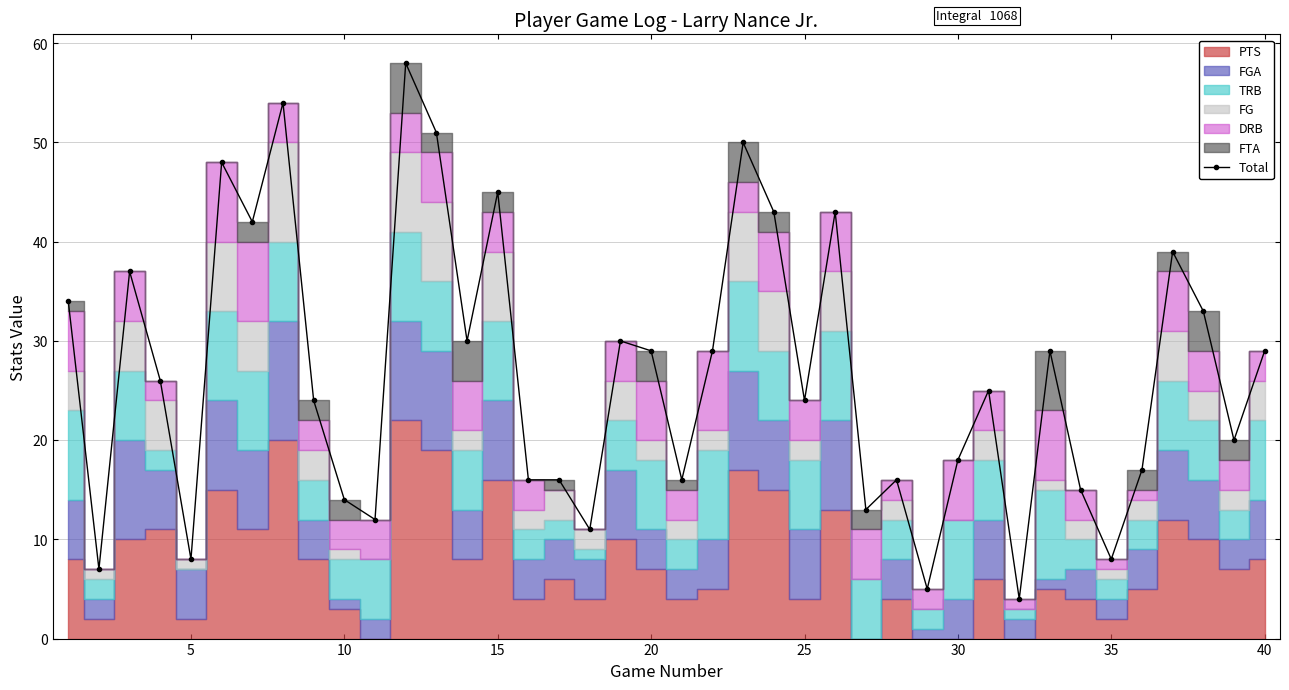

Is it true that the value at 16 is 22?

False